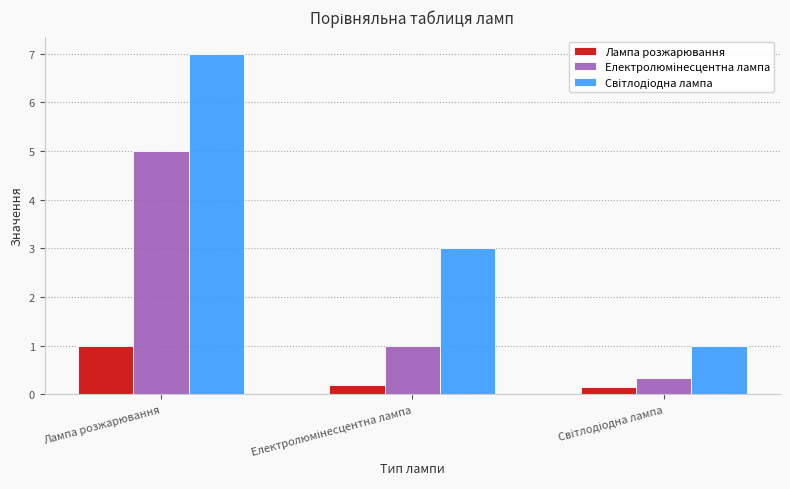

What is the minimum value shown in the chart?

0.1